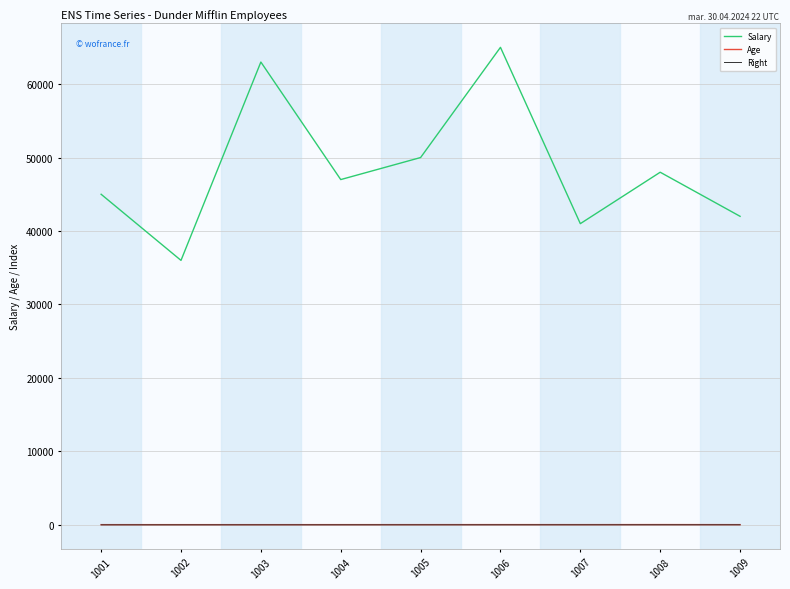

True or false: Right has a value of 6 at 1006.

True